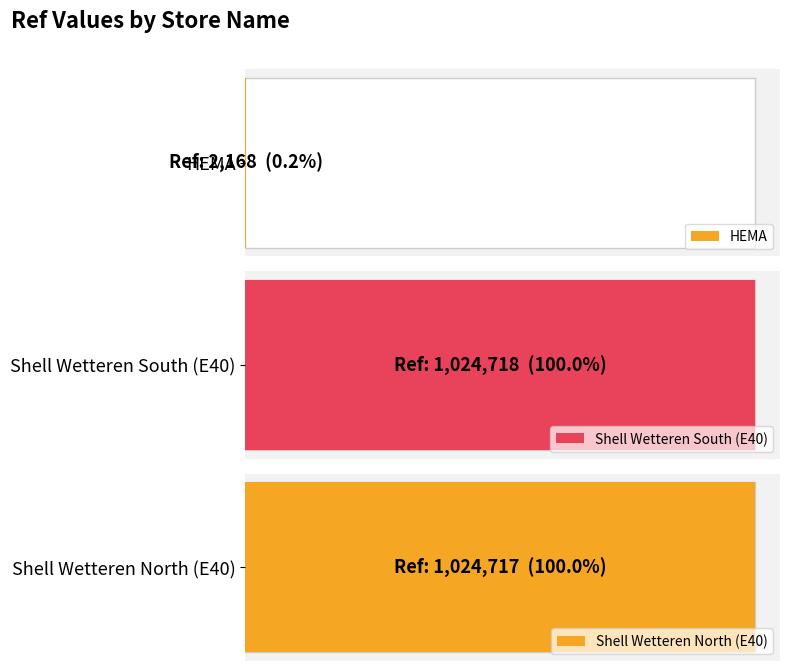

How many bars are there in total?

3